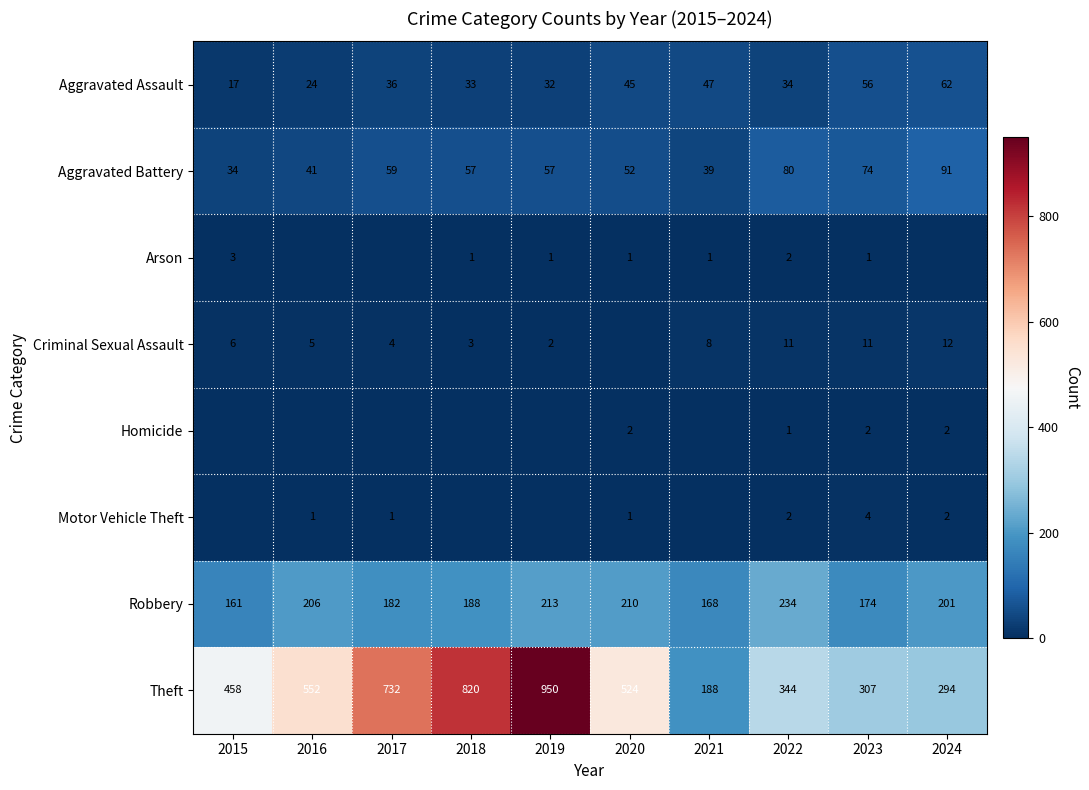

What value does the Robbery series have at 2016, to the nearest 10?

210